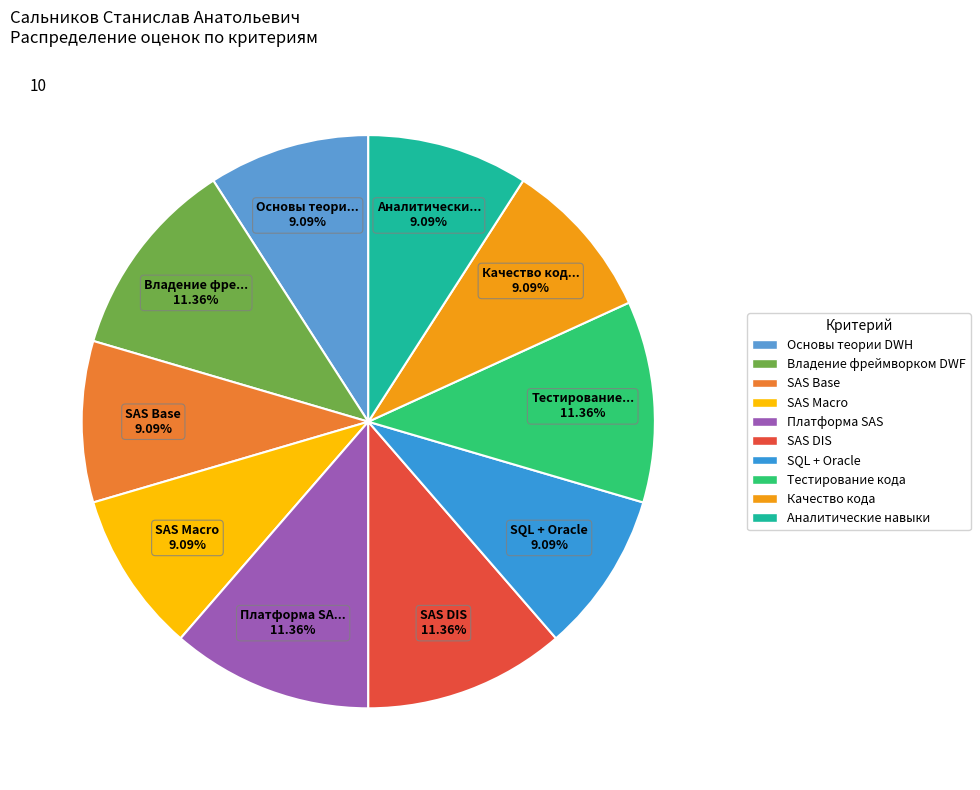

Combined, do SAS Base and Платформа SAS account for over 50%?

No